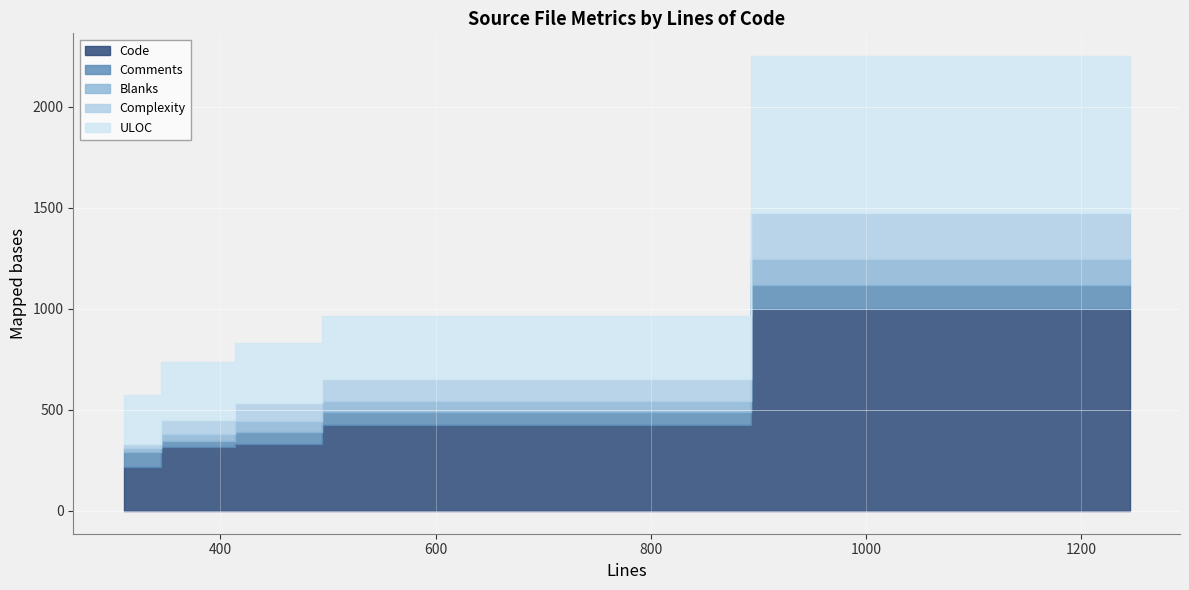

The Comments series shows 35 at Http2Channel.java. True or false?

False